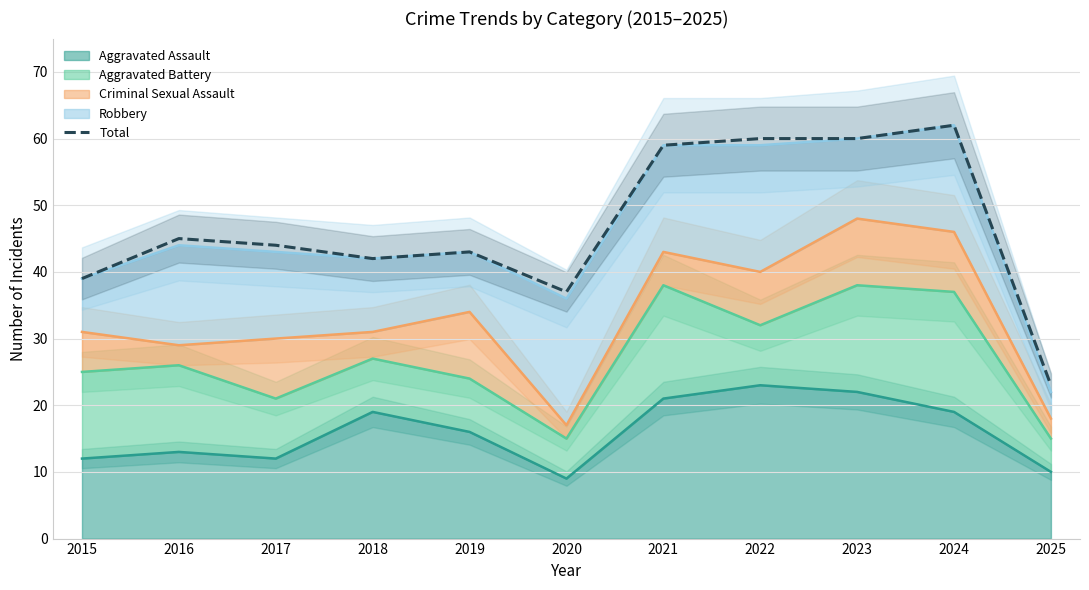

How many values are below 44?

5